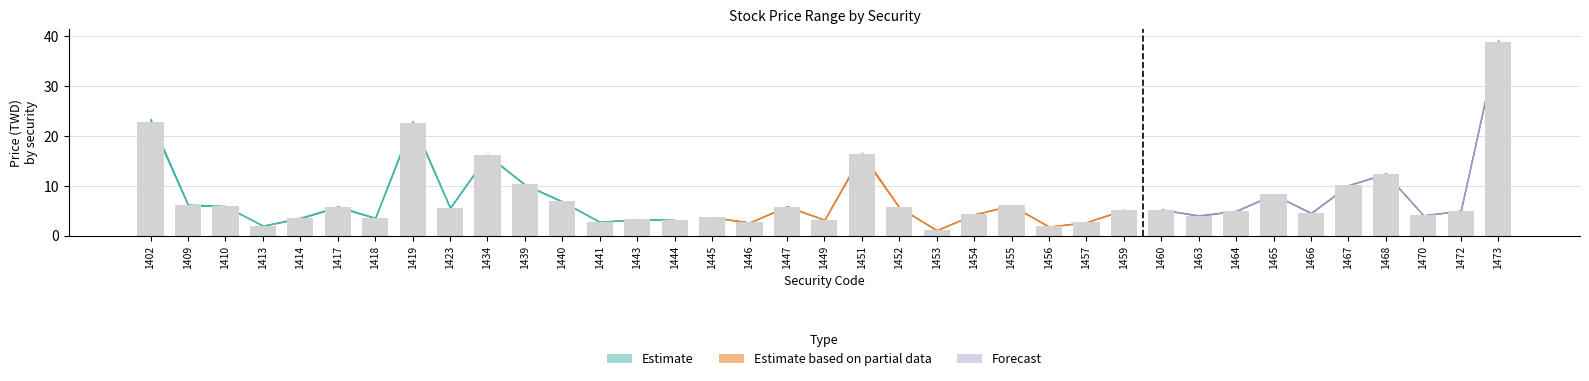

What is the value of the 31st bar from the left?

8.3